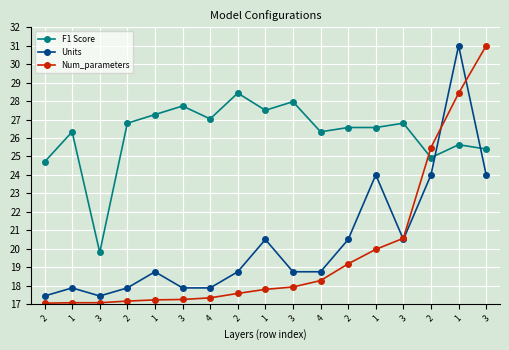

How many values in the F1 Score series exceed 26?

12